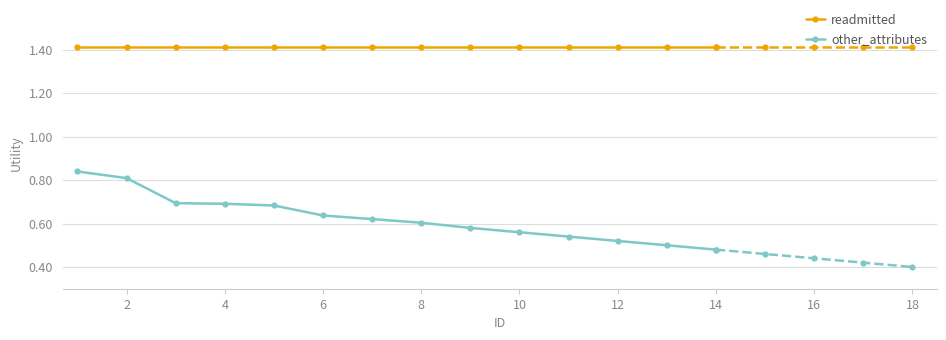

True or false: other_attributes and readmitted intersect in this chart.

False